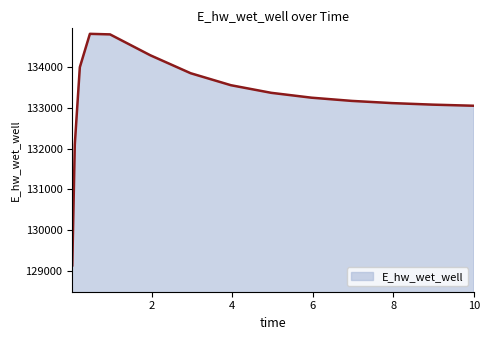

What is the smallest value displayed?

129139.4